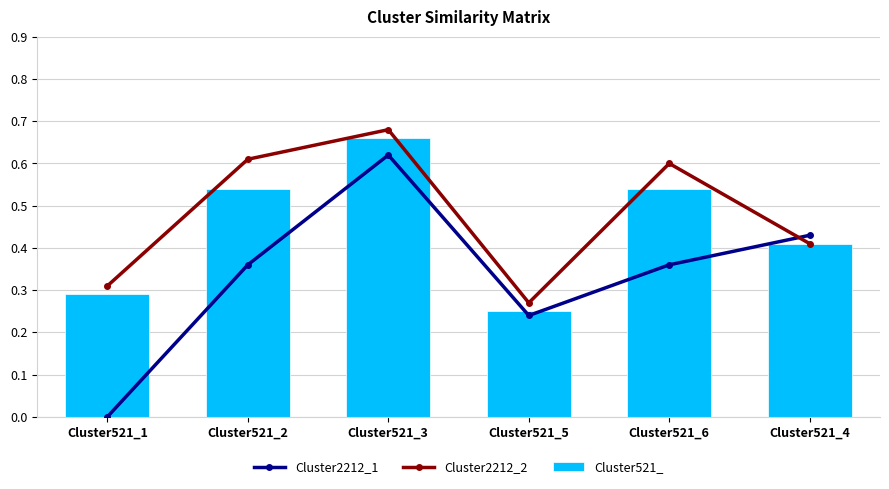

Reading right to left, extract all data points from this chart.

Cluster2212_1: 0.4	0.4	0.2	0.6	0.4	0.0
Cluster2212_2: 0.4	0.6	0.3	0.7	0.6	0.3
Cluster521_: 0.4	0.5	0.2	0.7	0.5	0.3